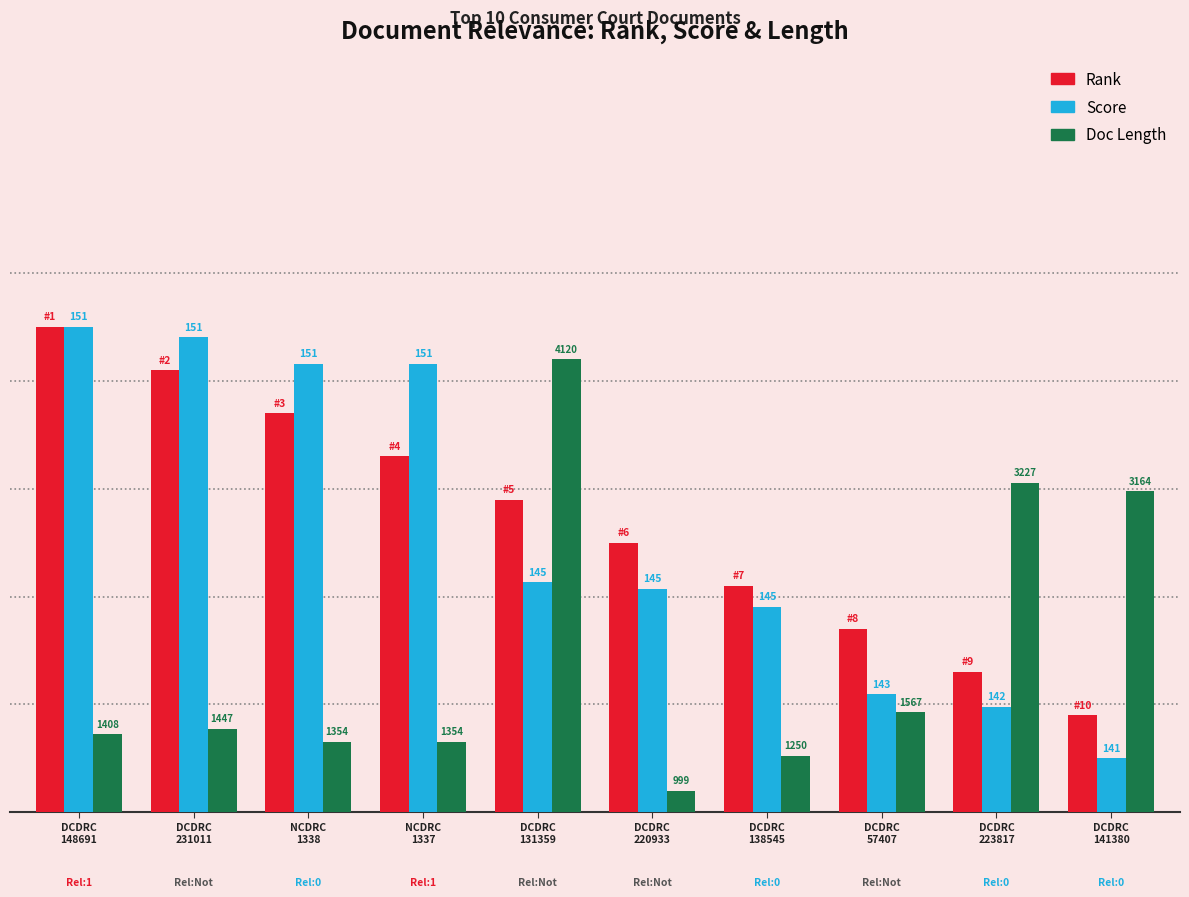

True or false: Score has a value of 59.3 at DCDRC
148691.

False